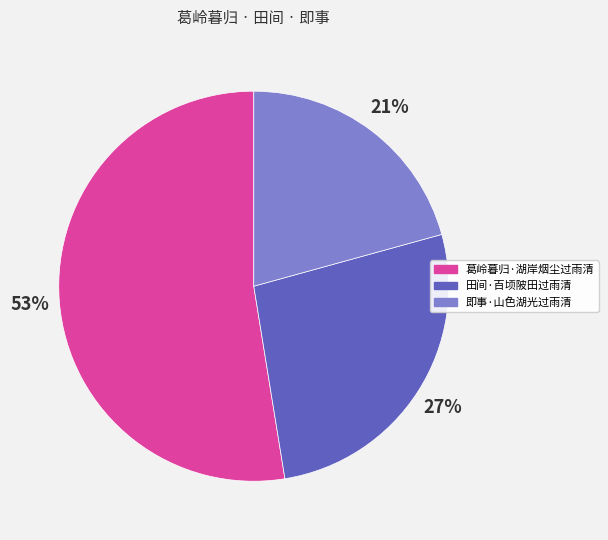

True or false: 即事·山色湖光过雨清 accounts for 21% of the total.

True